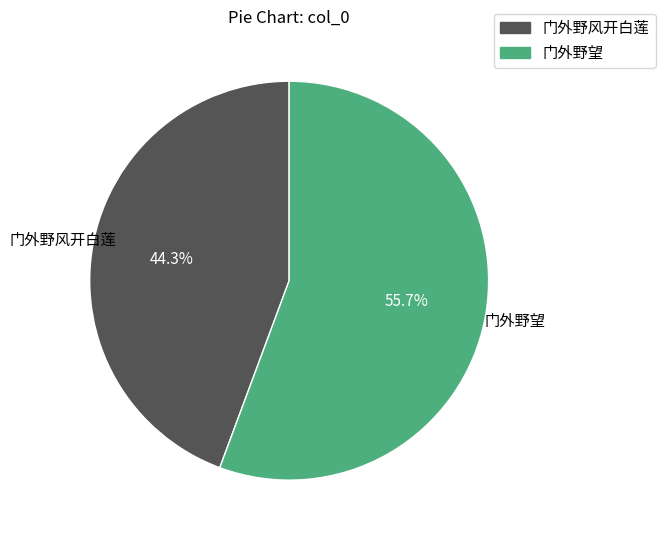

Is there a majority slice in this chart?

Yes